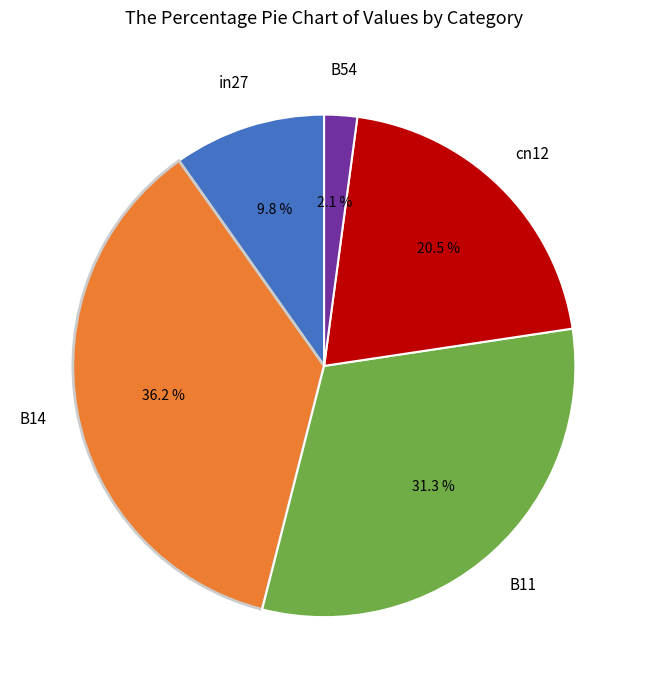

Is there a majority slice in this chart?

No